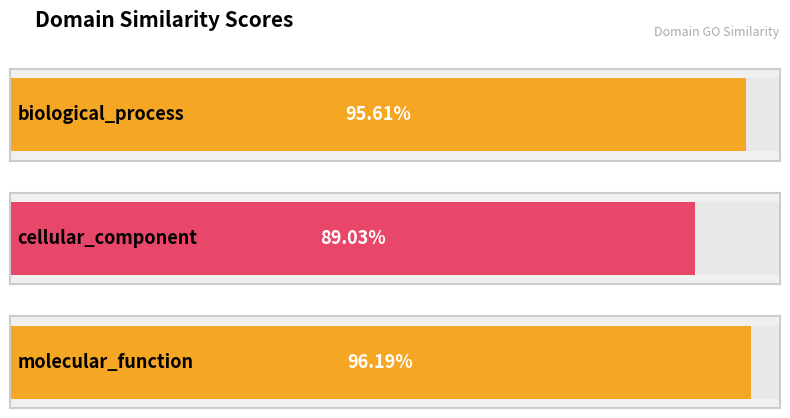

What is the label of the 3rd bar from the left?

molecular_function